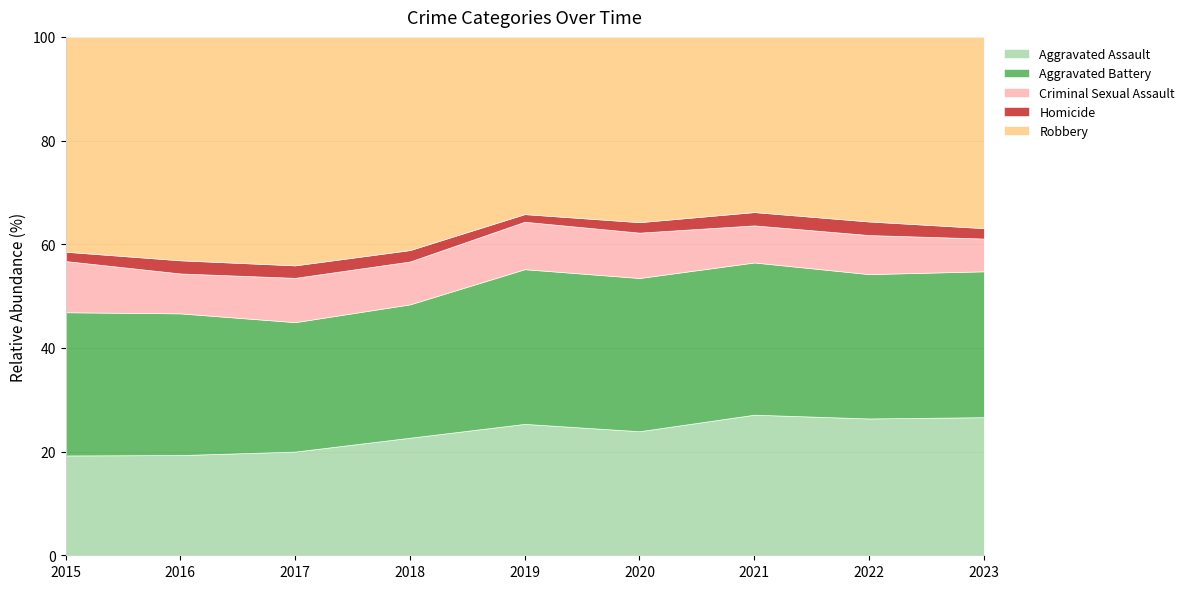

What is the total value across all series at 2018?

100.0